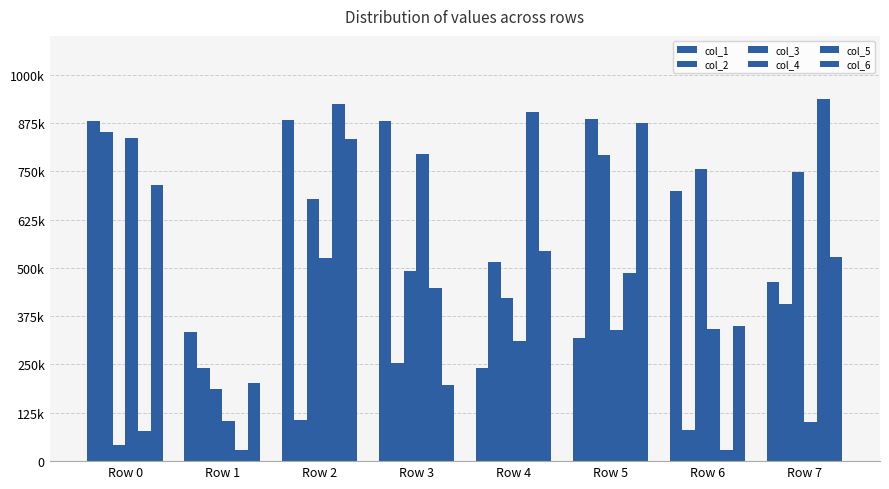

Which has a higher value, Row 2 or Row 1?

Row 2